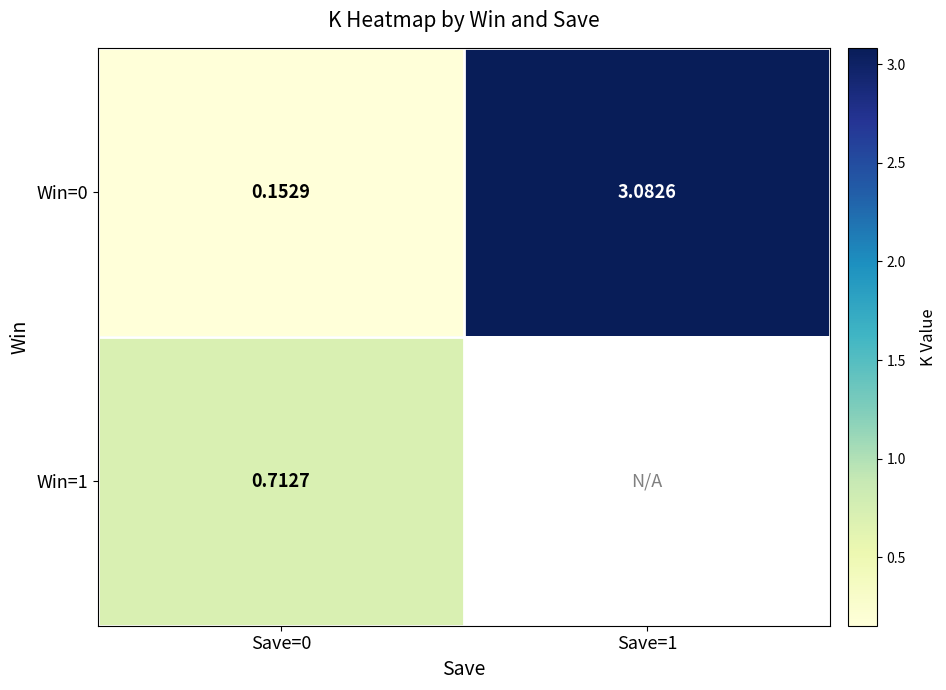

What is the smallest value displayed?

0.2